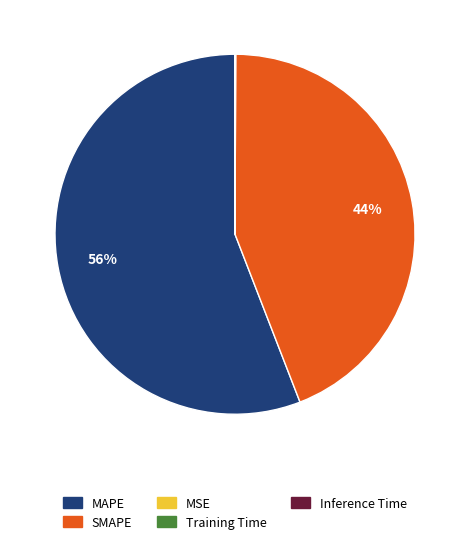

To the nearest percent, what portion does MAPE represent?

56%